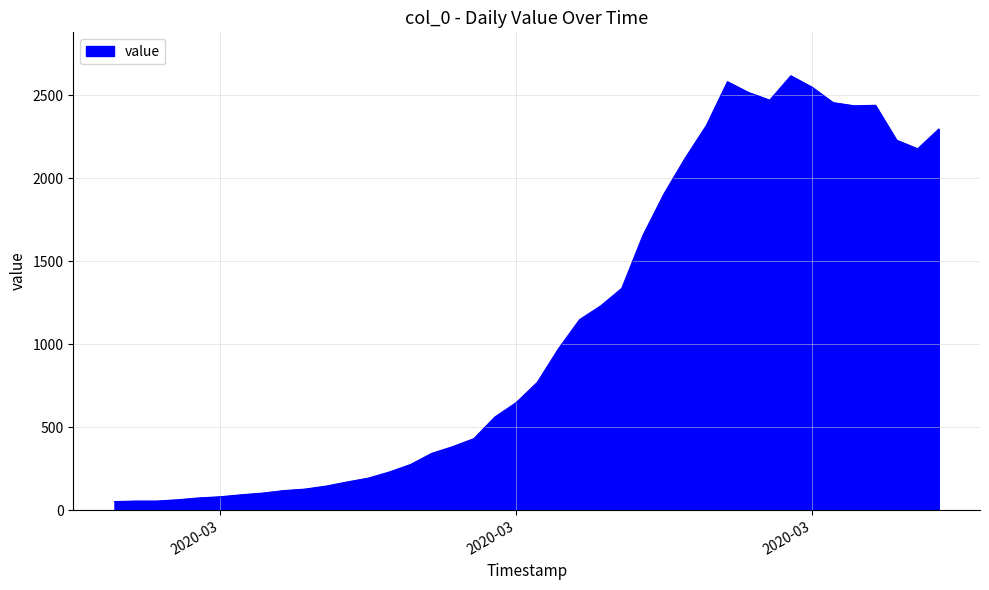

What is the greatest value displayed?

2617